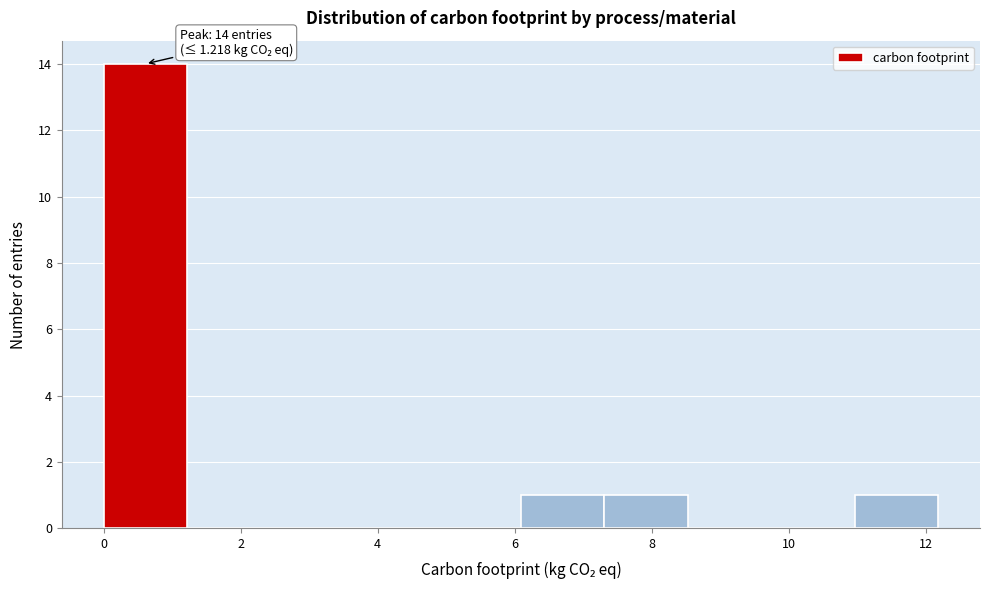

Which range on the x-axis has the tallest bar?

0.0 to 1.2